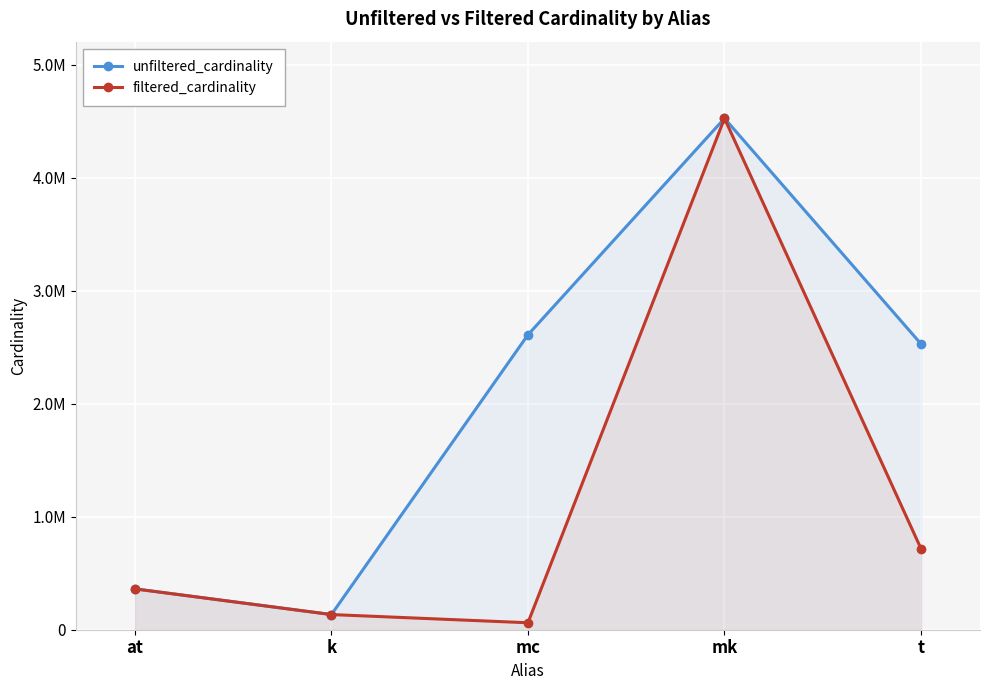

Does the chart display data point markers on the line(s)?

Yes